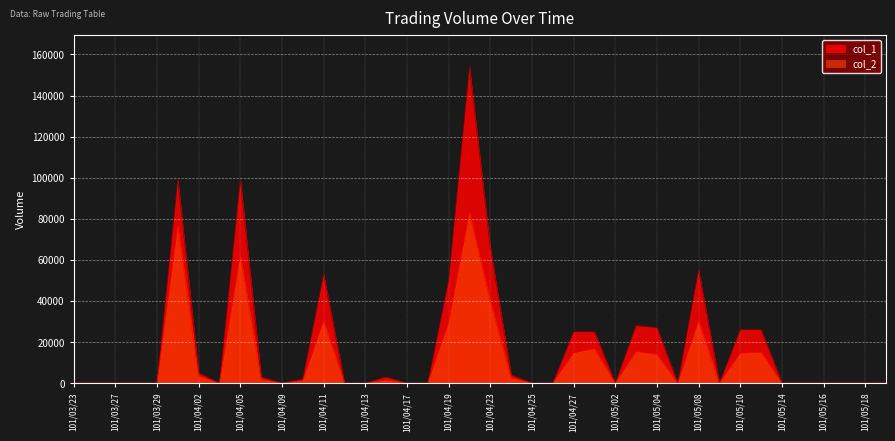

What is the difference between the maximum and minimum values in the col_1 series?

154000